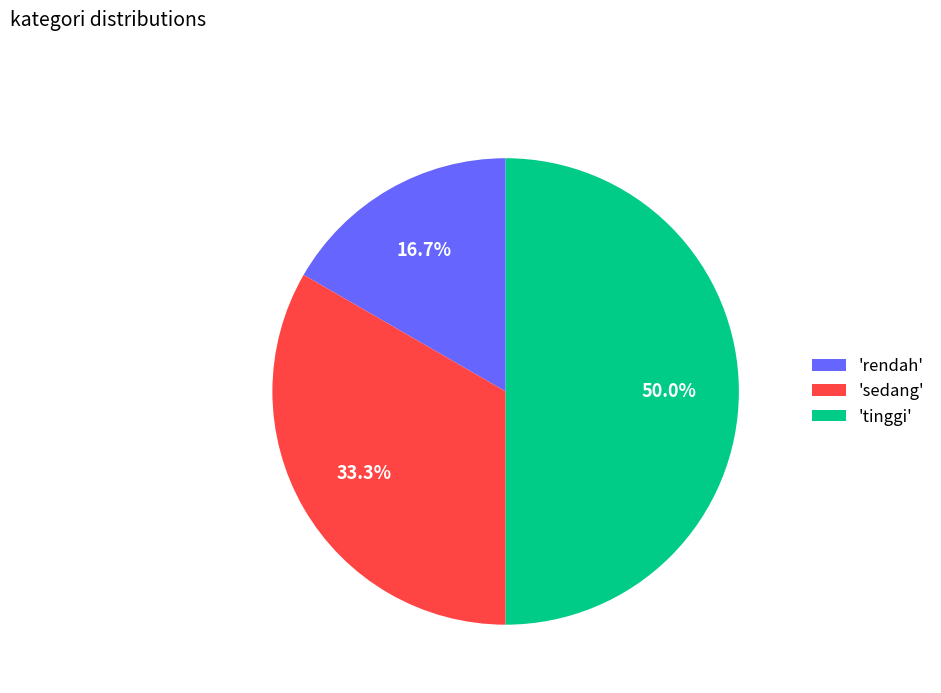

How much of the chart is everything except 'sedang'?

66.7%